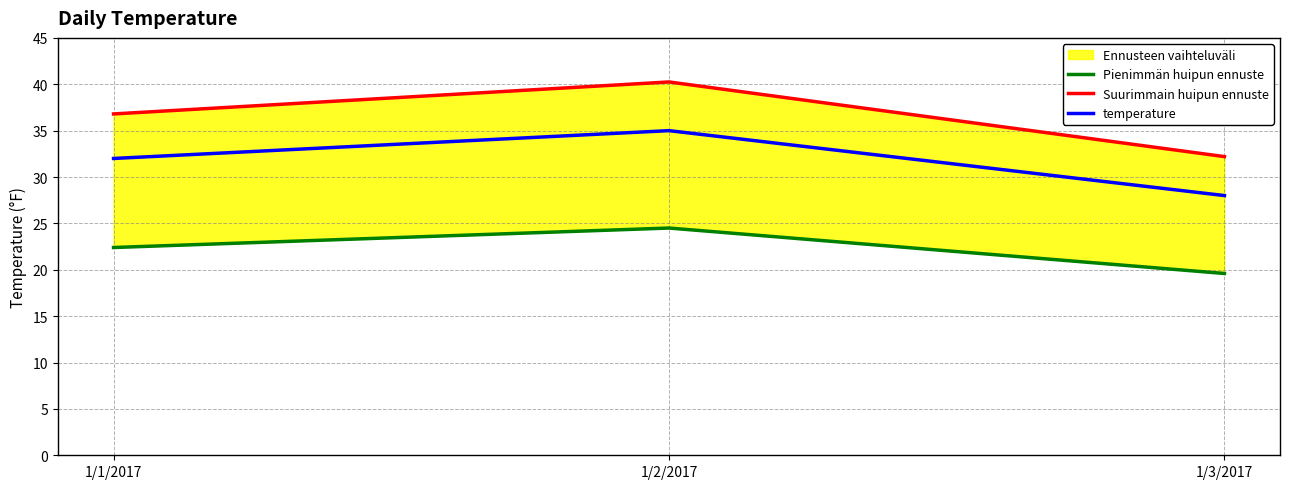

Which category has the lowest value in the temperature series?

1/3/2017